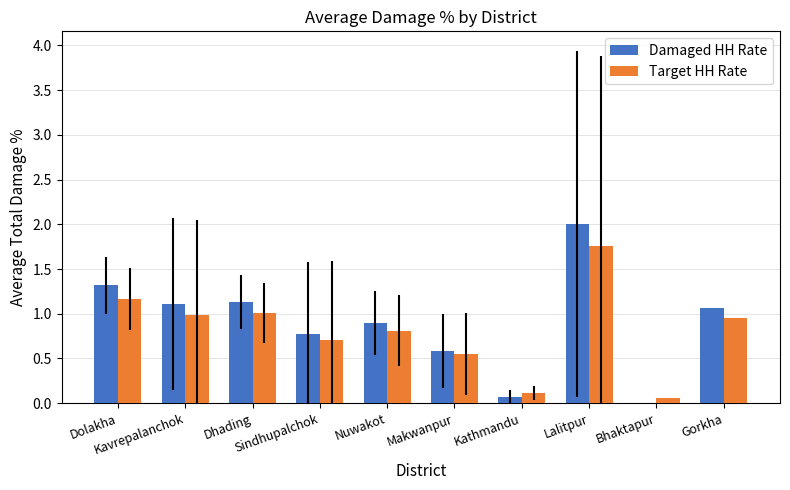

Which label corresponds to the largest value in the chart?

Lalitpur